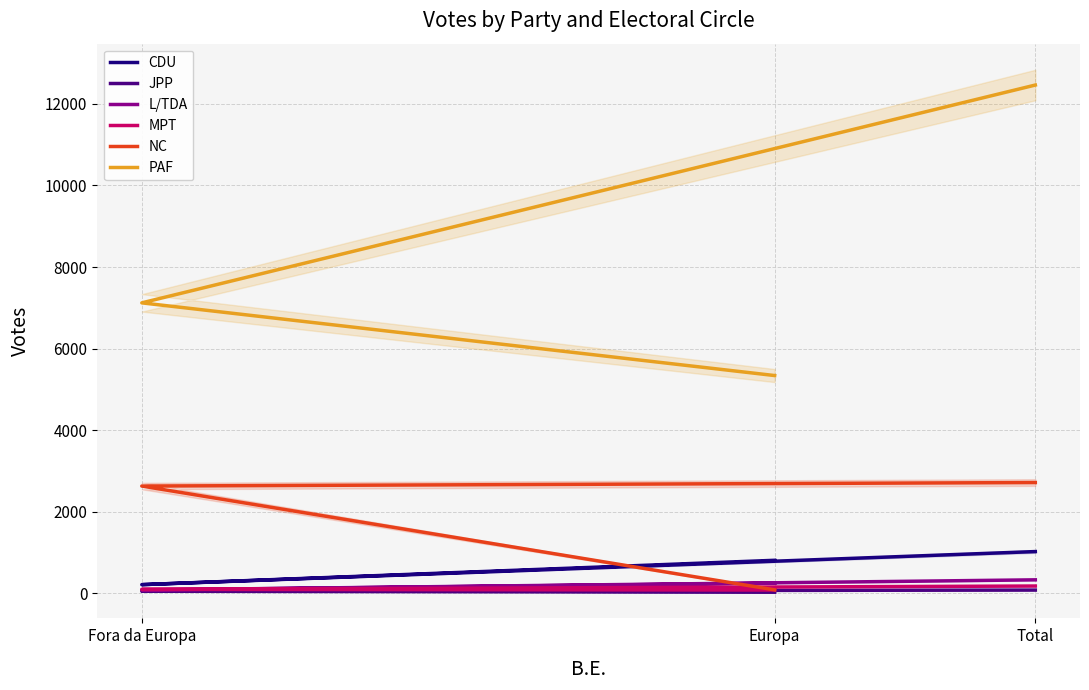

Reading left to right, extract all data points from this chart.

CDU: 811	214	1025
JPP: 28	53	81
L/TDA: 249	83	332
MPT: 82	98	180
NC: 86	2631	2717
PAF: 5340	7122	12462